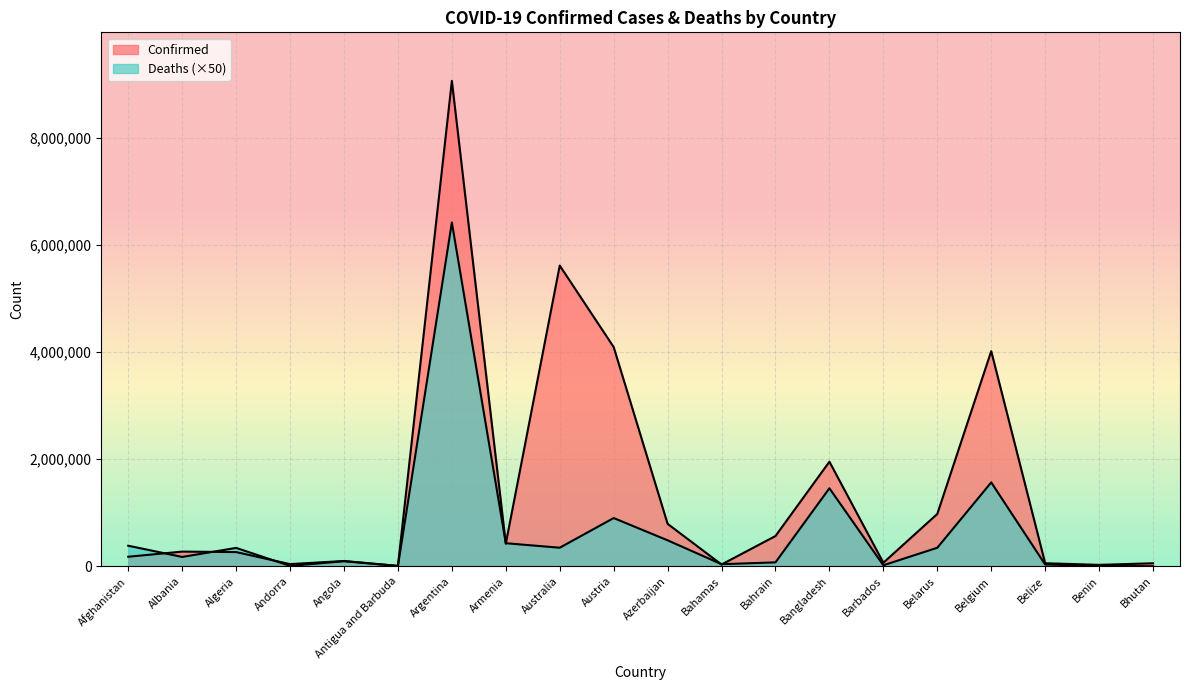

At which label does Confirmed reach its minimum?

Antigua and Barbuda